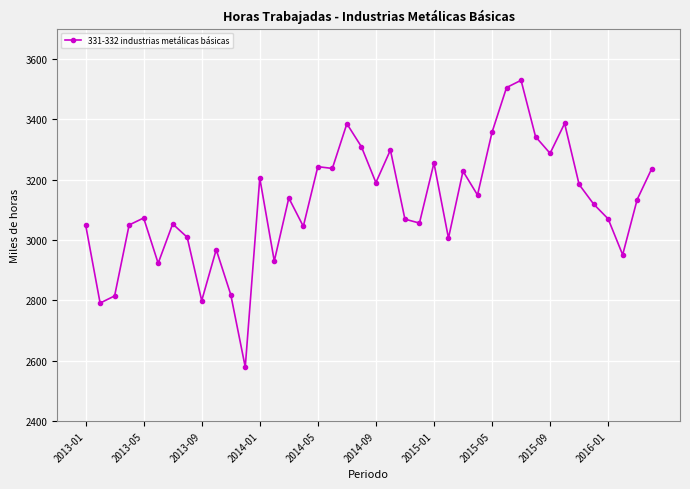

What is the value of the 27th point from the left?

3227.7